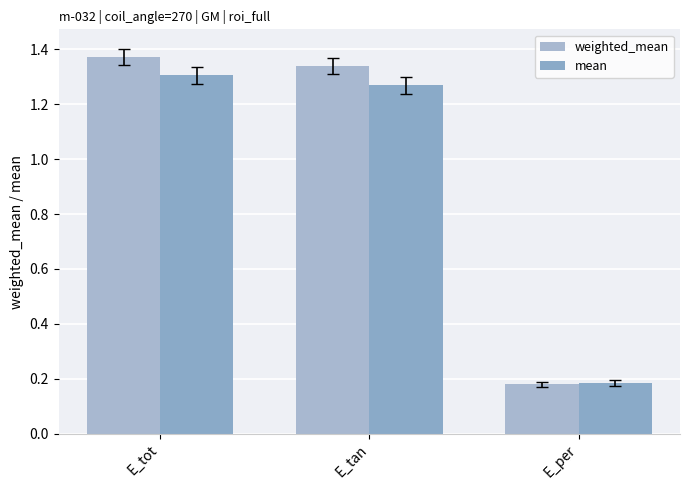

Which category has the highest value in the mean series?

E_tot